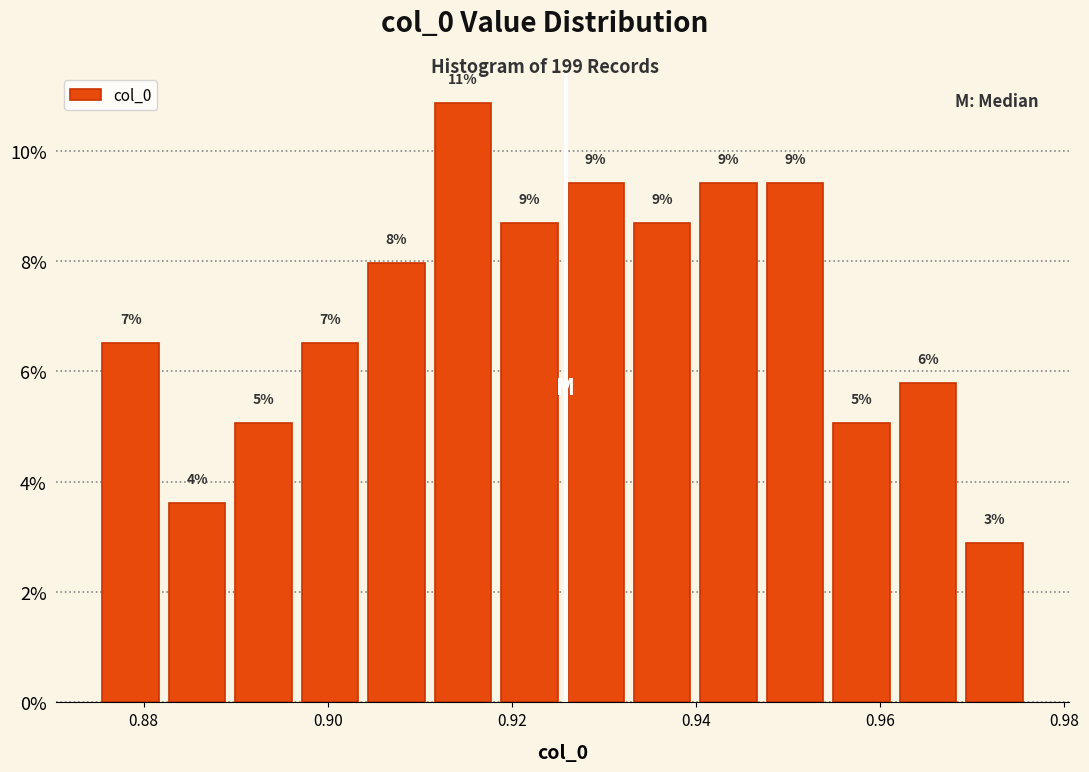

Around what value on the x-axis is the tallest bar? Give the approximate position of its centre, as read against the axis.

0.914